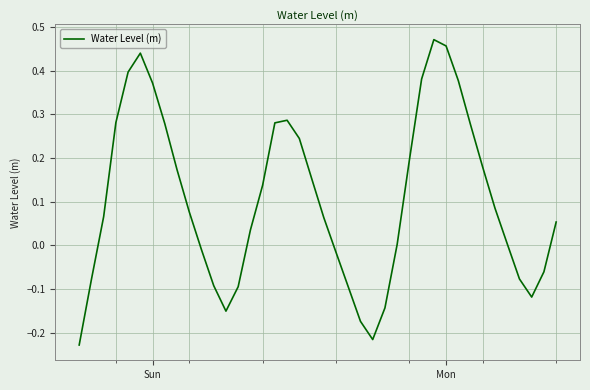

What is the value of the 24th point from the left?

-0.2